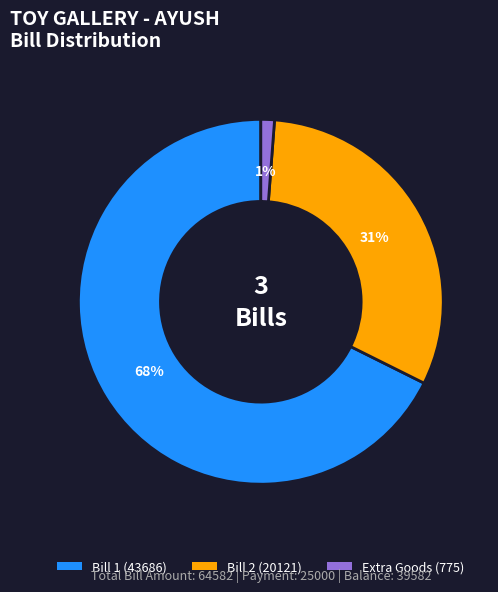

Count the number of slices in the pie.

3